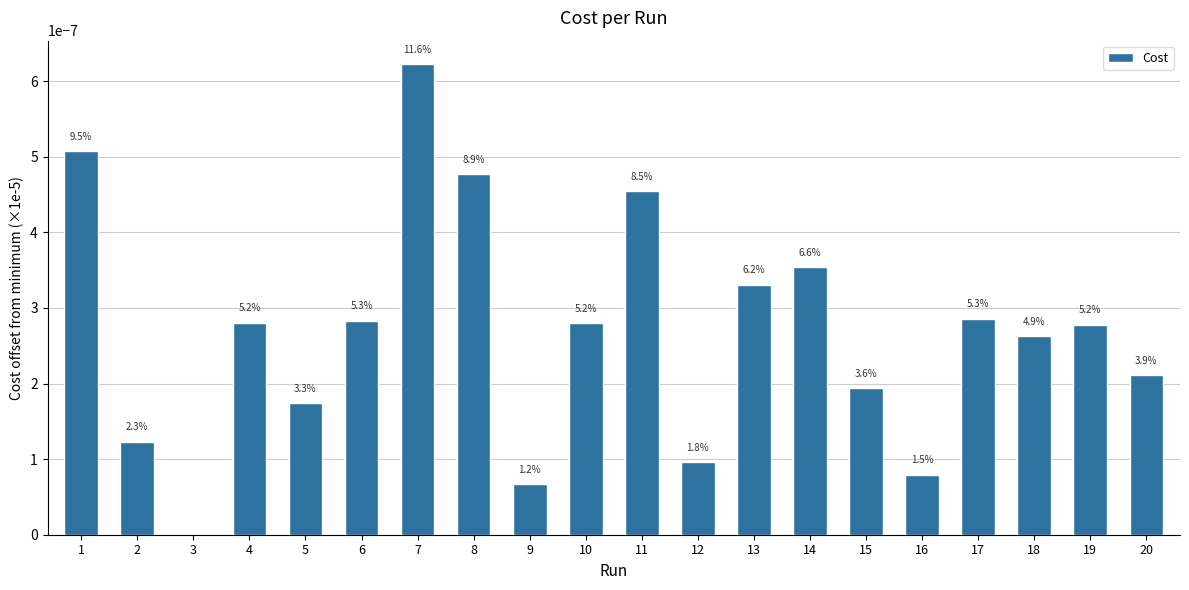

The chart shows a value of 0.0 at 18. True or false?

True